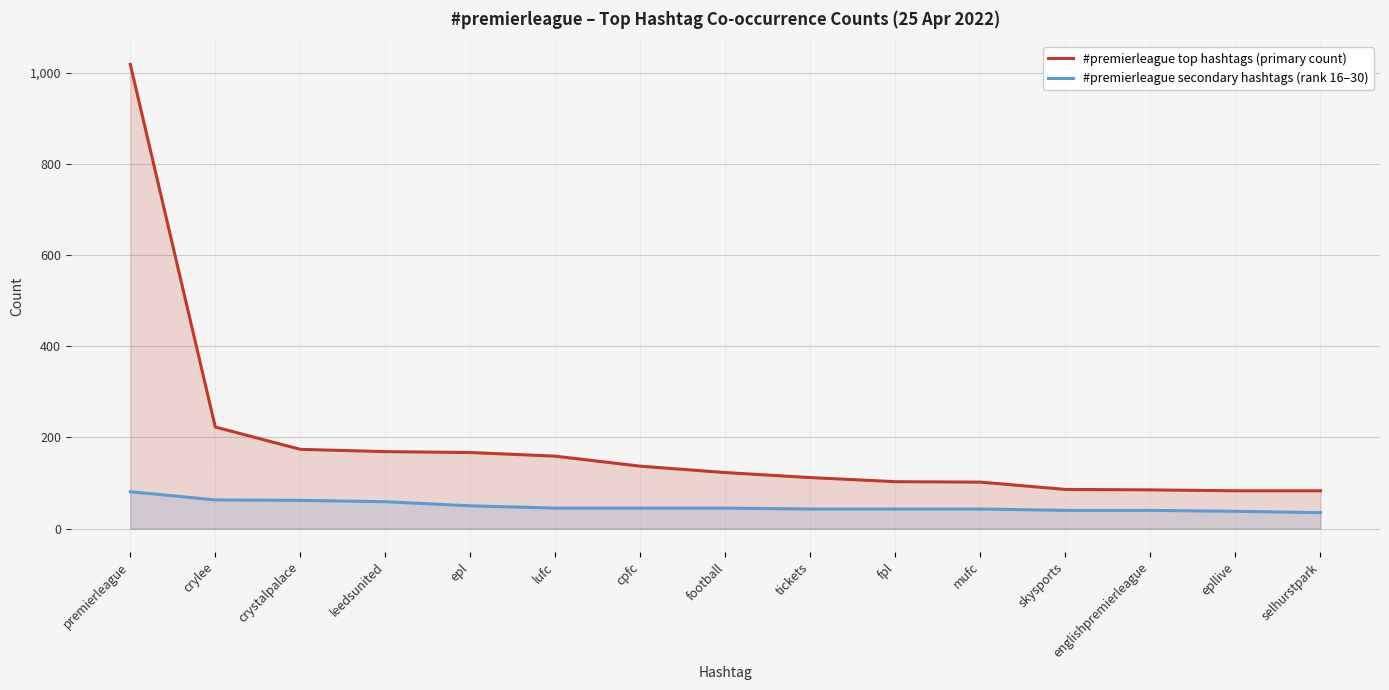

What is the greatest value displayed?

1019